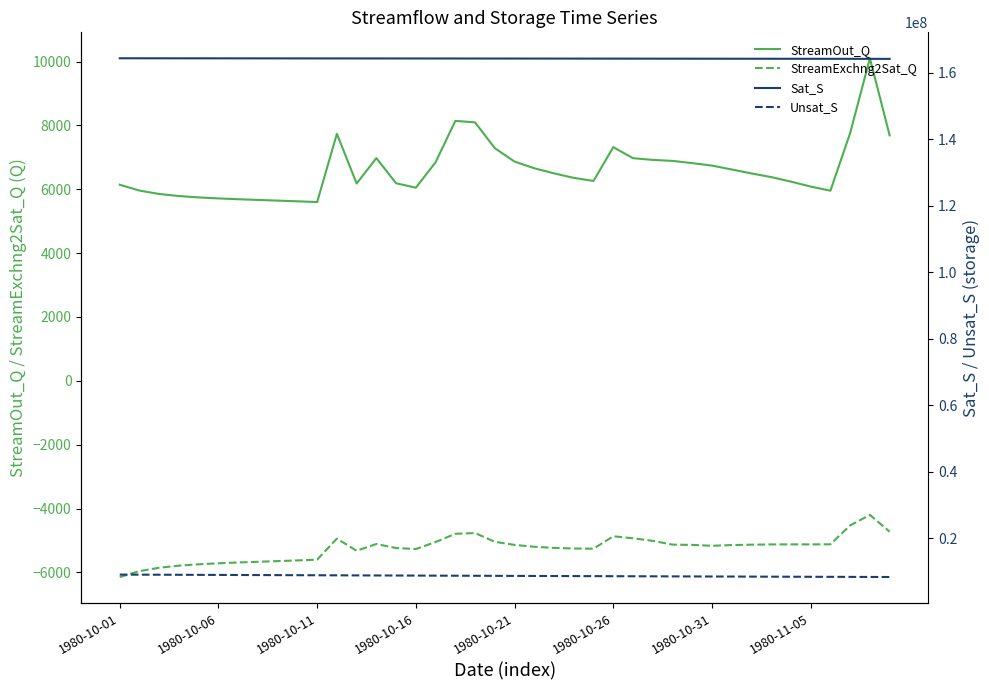

True or false: StreamOut_Q and StreamExchng2Sat_Q cross at least once.

False